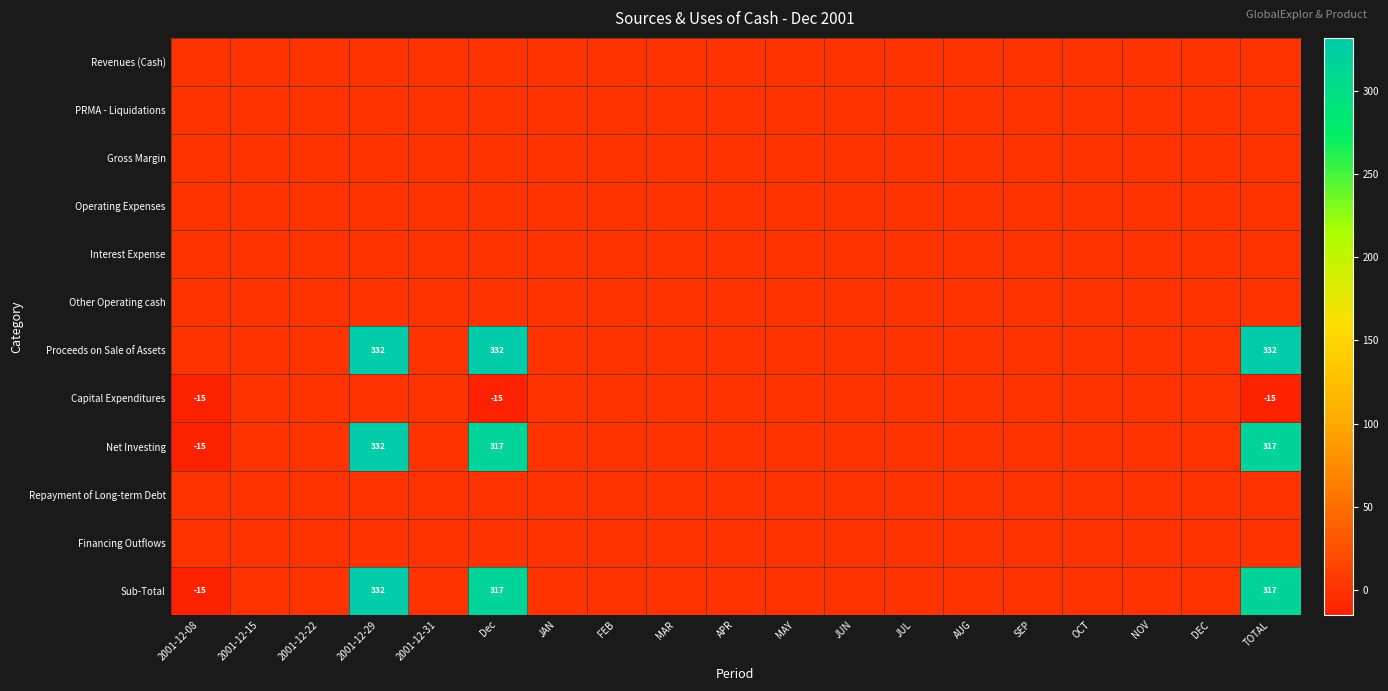

The value of Interest Expense at 2001-12-31 is 0. True or false?

True